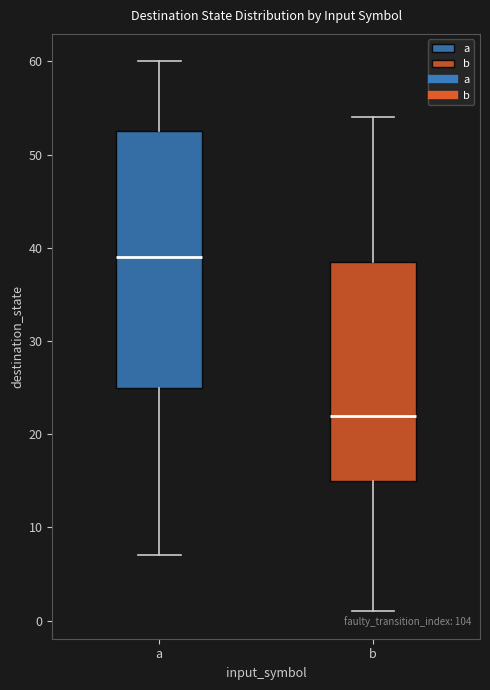

Comparing the boxes themselves (not the whiskers), which one is the tallest?

a